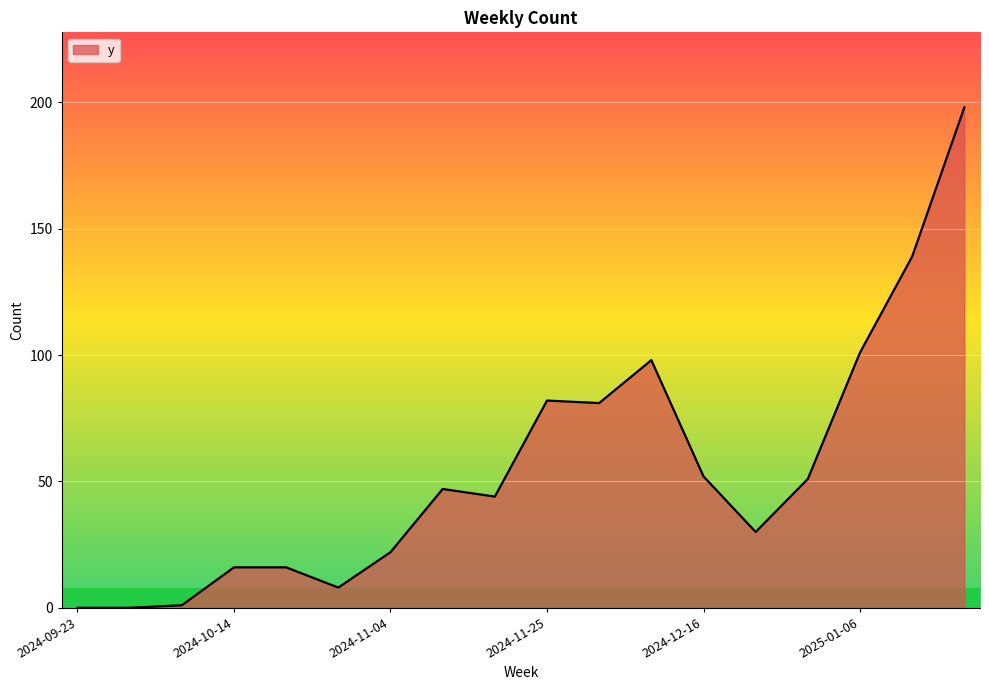

What is the greatest value displayed?

198